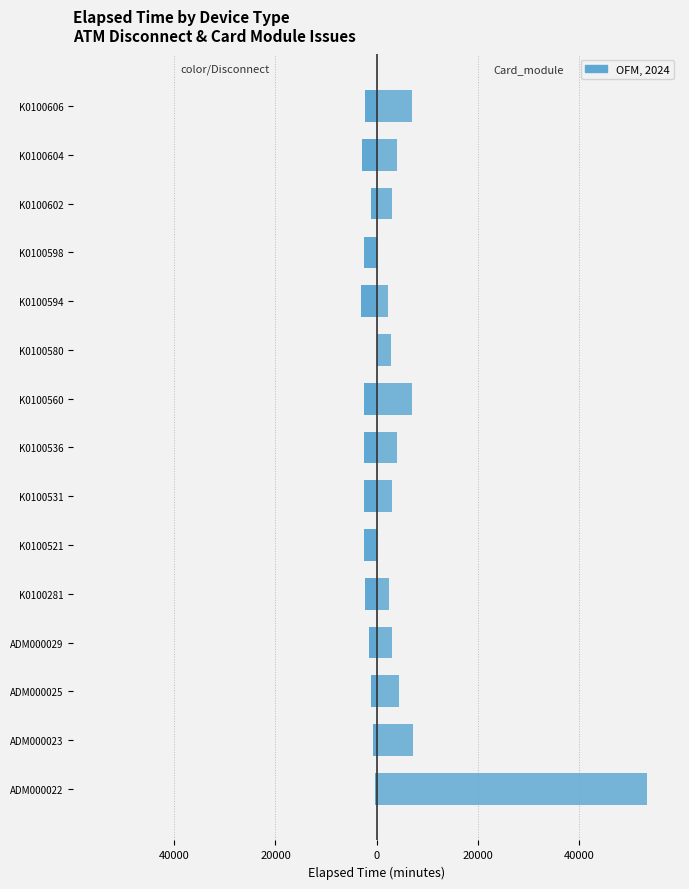

Which series has the largest total across all categories?

Card_module